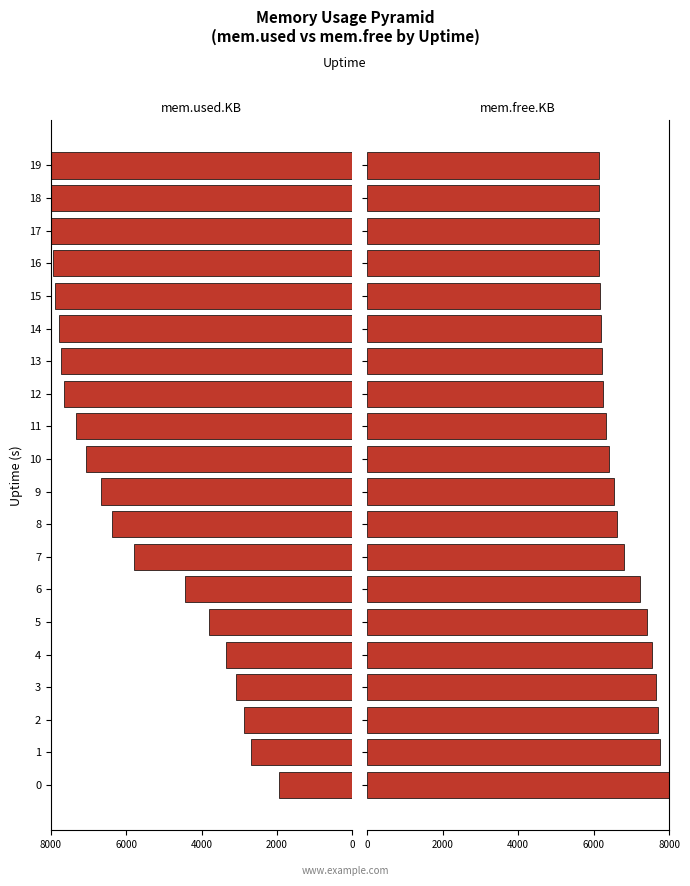

The mem.free.KB series shows 2700.8 at 3. True or false?

False